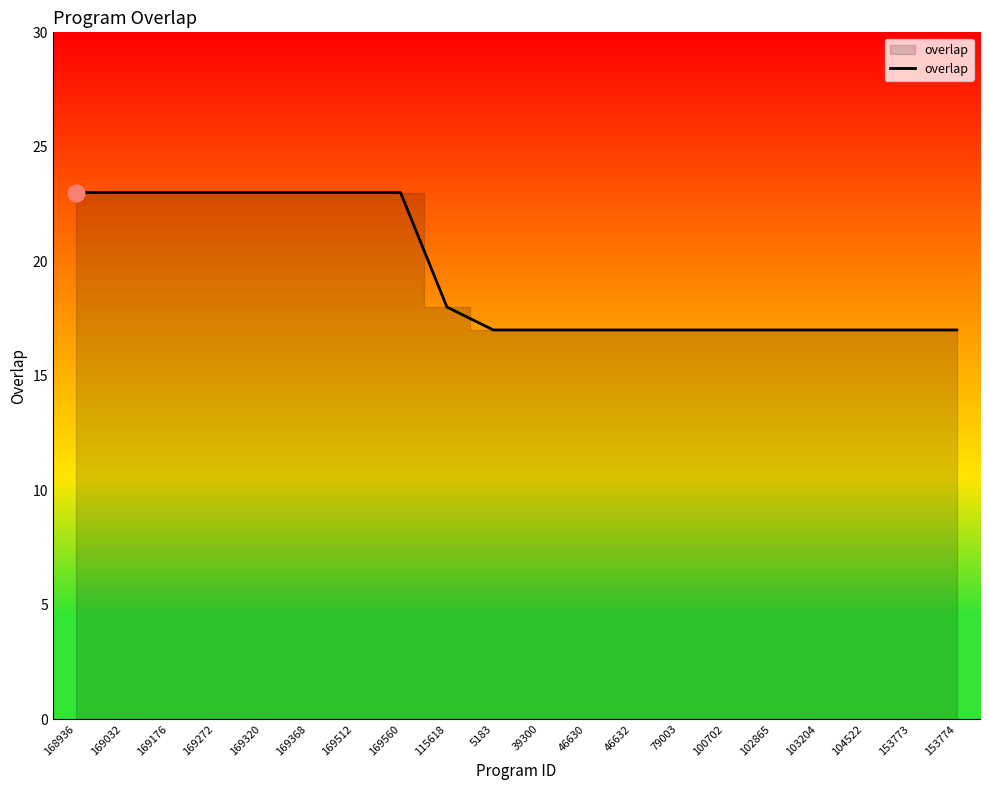

Between 46632 and 169512, which is larger?

169512